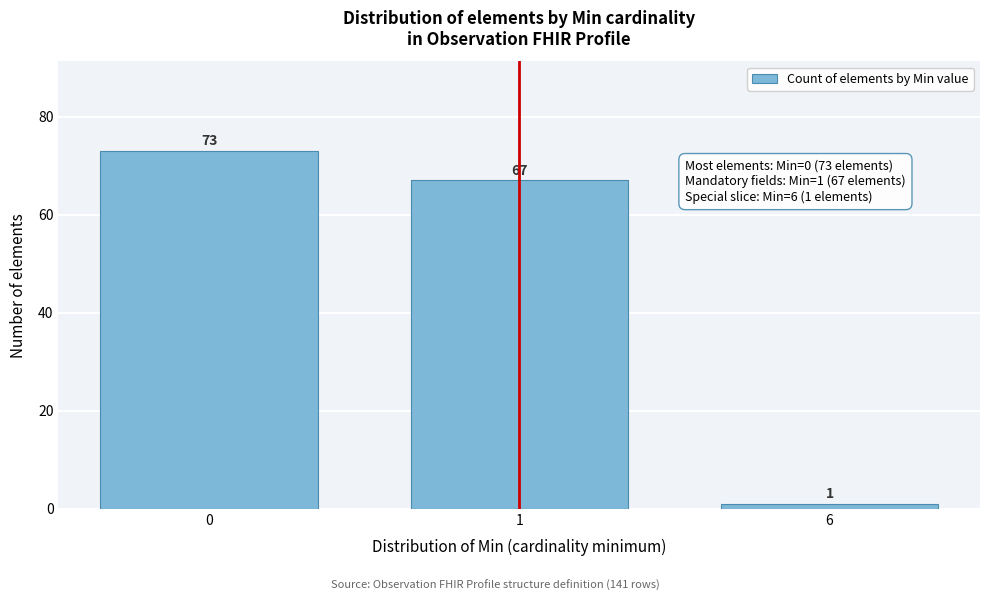

Reading left to right, transcribe all the data shown in this chart.

0=73	1=67	6=1